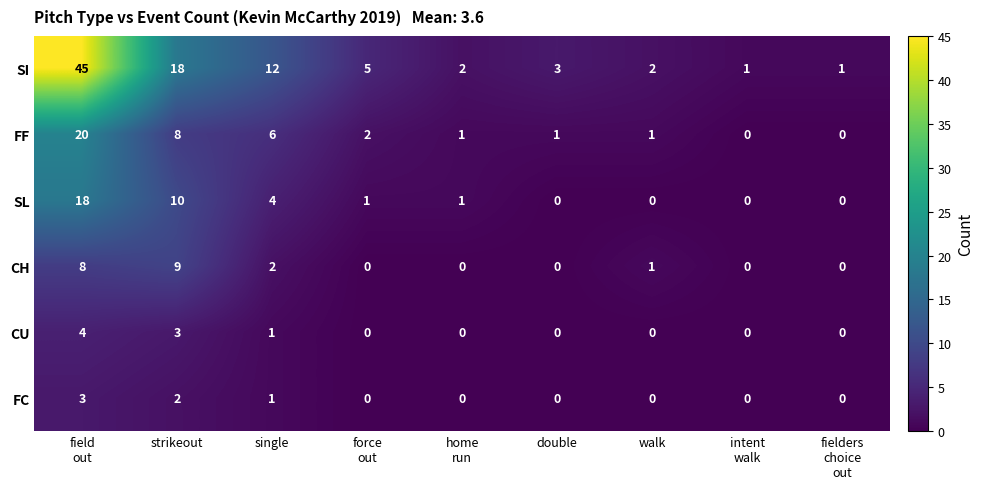

What is the difference between the maximum and minimum values in the SI series?

44